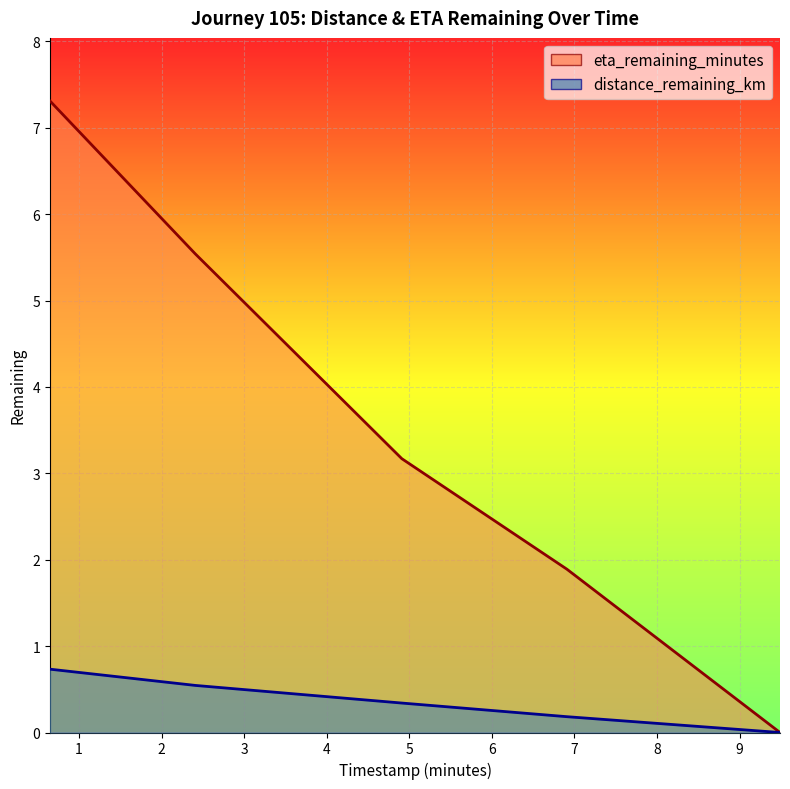

List the series in order of their overall mean, highest first.

eta_remaining_minutes, distance_remaining_km